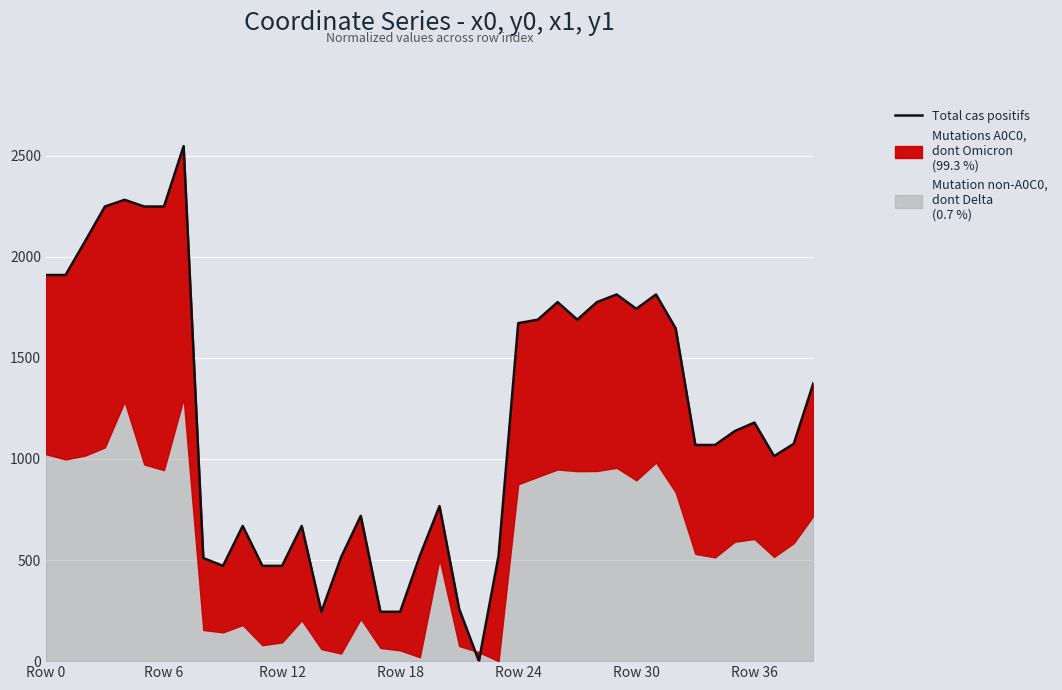

Which label corresponds to the largest value in the chart?

7